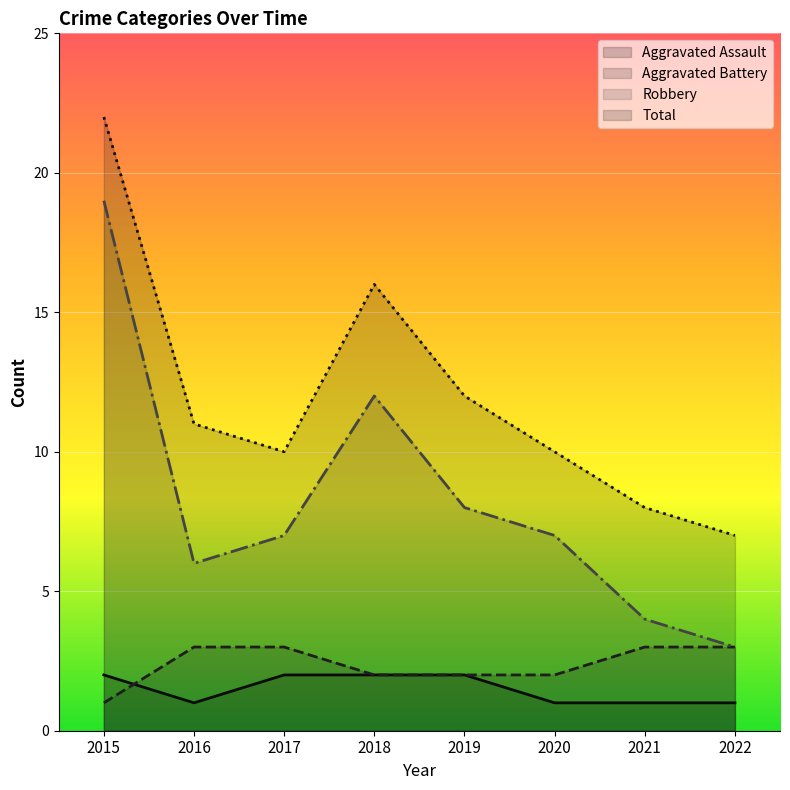

Is the value of Aggravated Assault at 2019 greater than the value of Robbery at 2019?

No